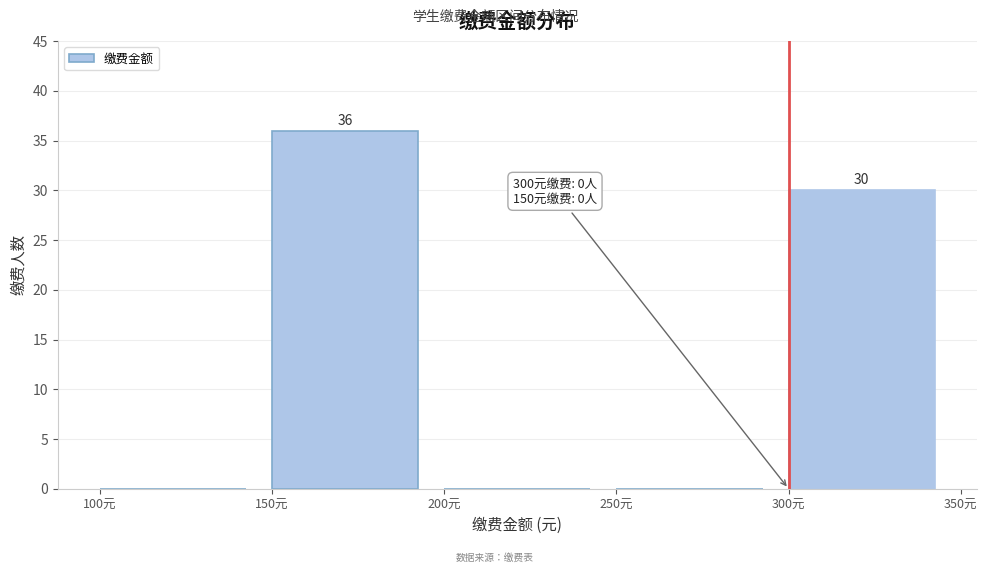

Which range on the x-axis has the tallest bar?

150 to 200